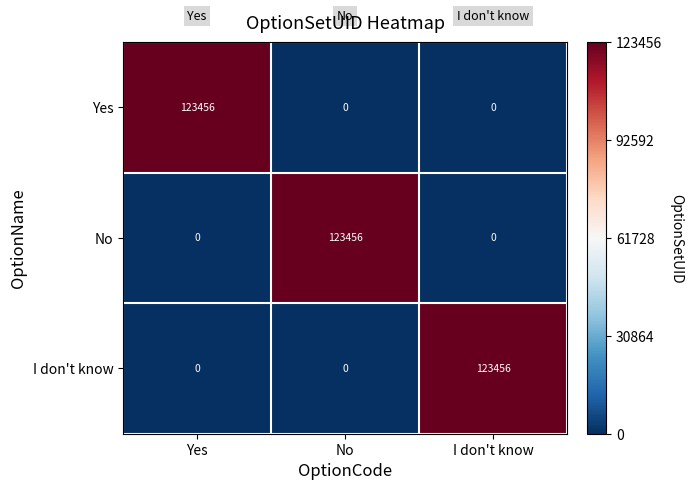

How many Yes values are between 0 and 123456?

3